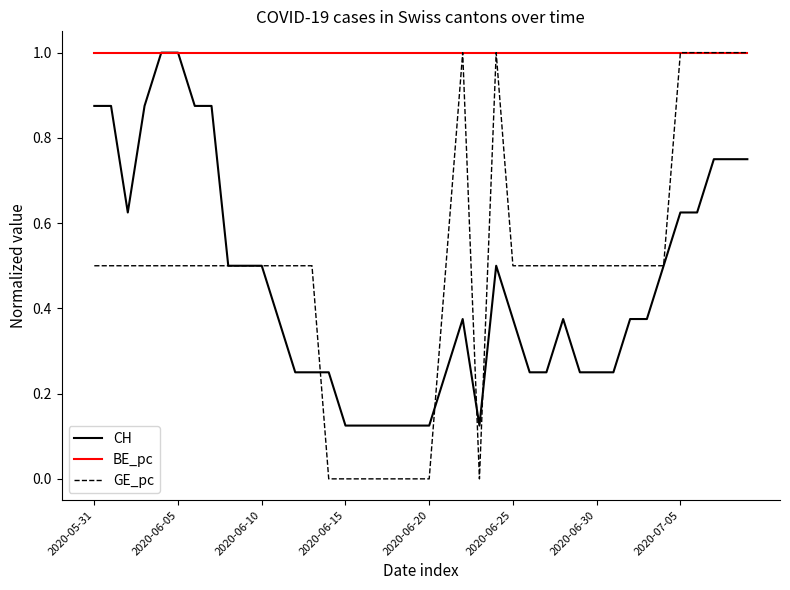

Which series has the widest spread of values?

GE_pc